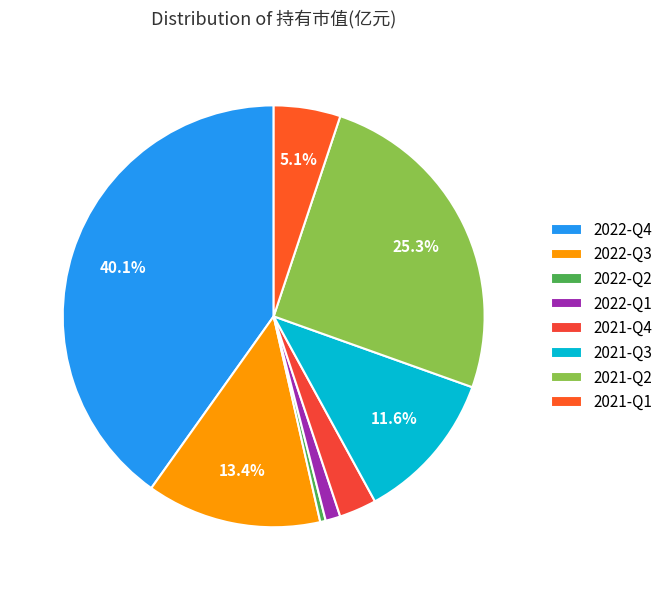

Which category has the biggest portion of the pie?

2022-Q4